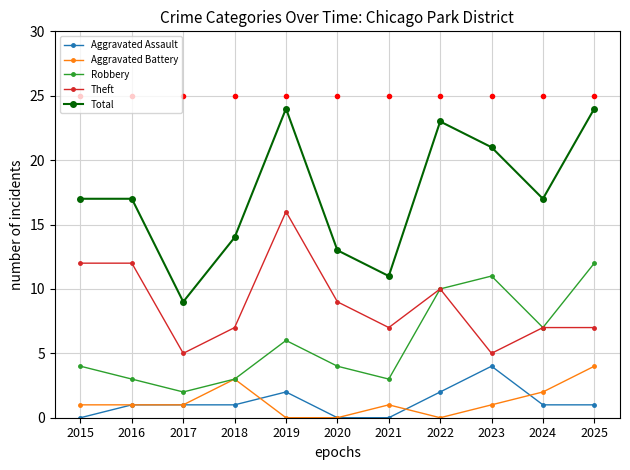

True or false: Aggravated Battery has more than 1 points higher than both neighbors.

True